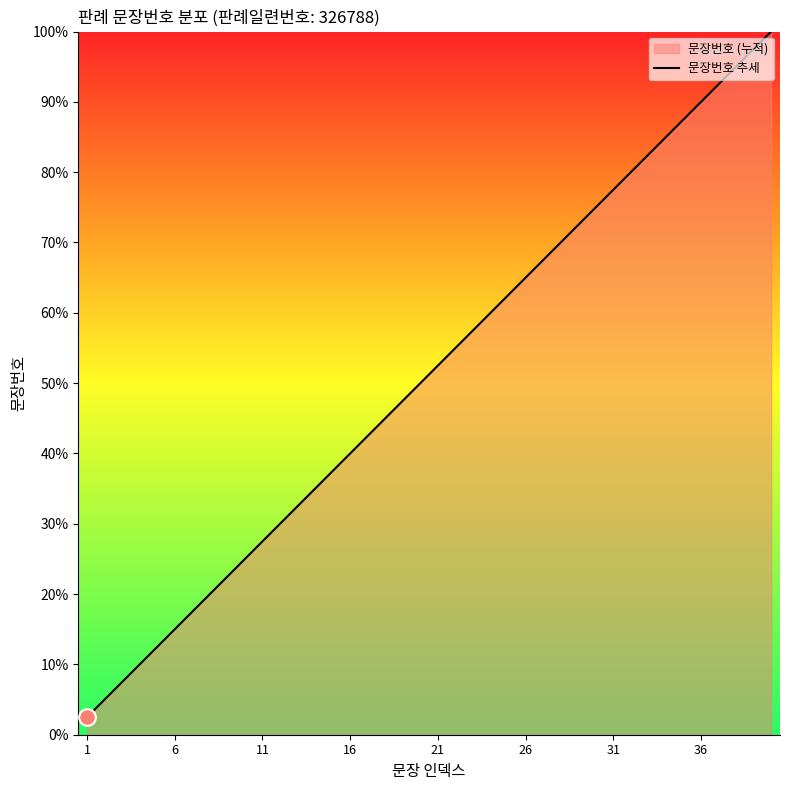

The chart shows a value of 77.5 at 31. True or false?

True